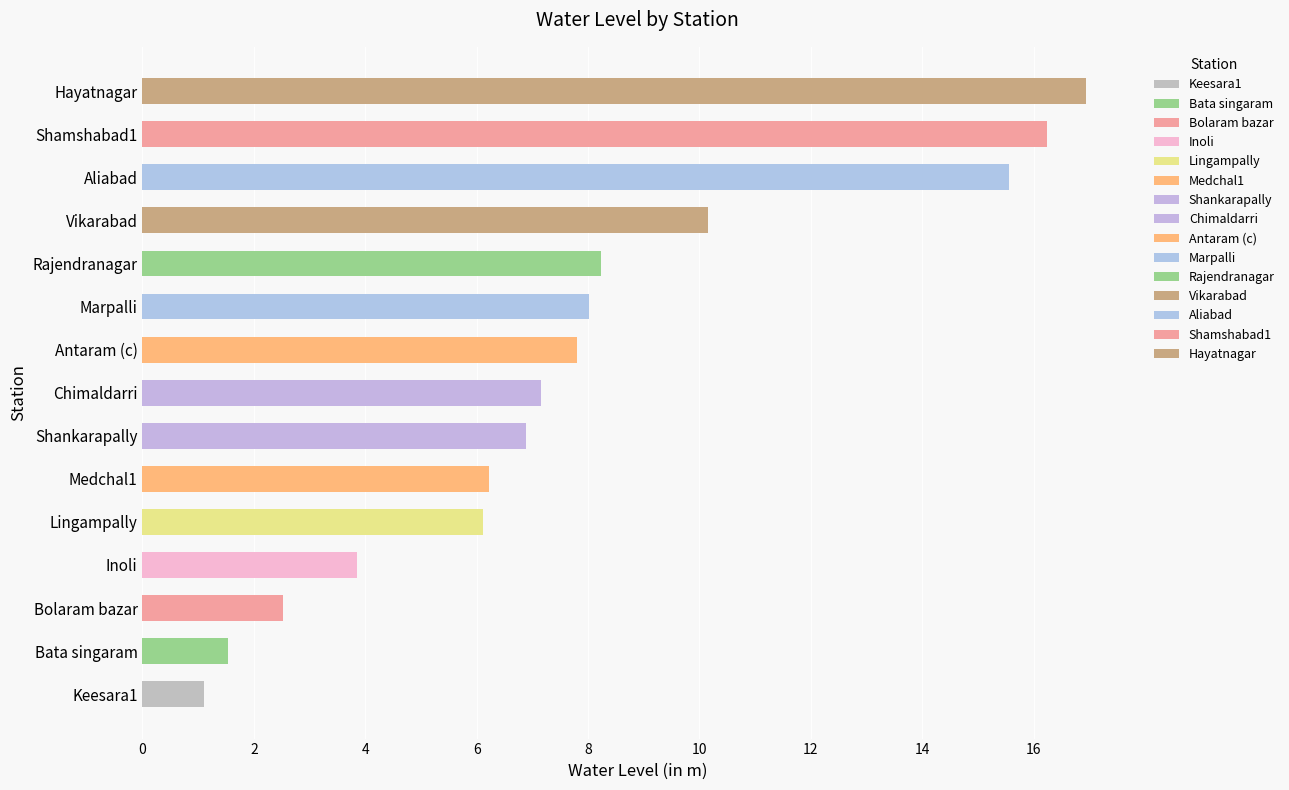

Reading top to bottom, transcribe all the data shown in this chart.

16.9	16.2	15.6	10.2	8.2	8.0	7.8	7.2	6.9	6.2	6.1	3.9	2.5	1.5	1.1